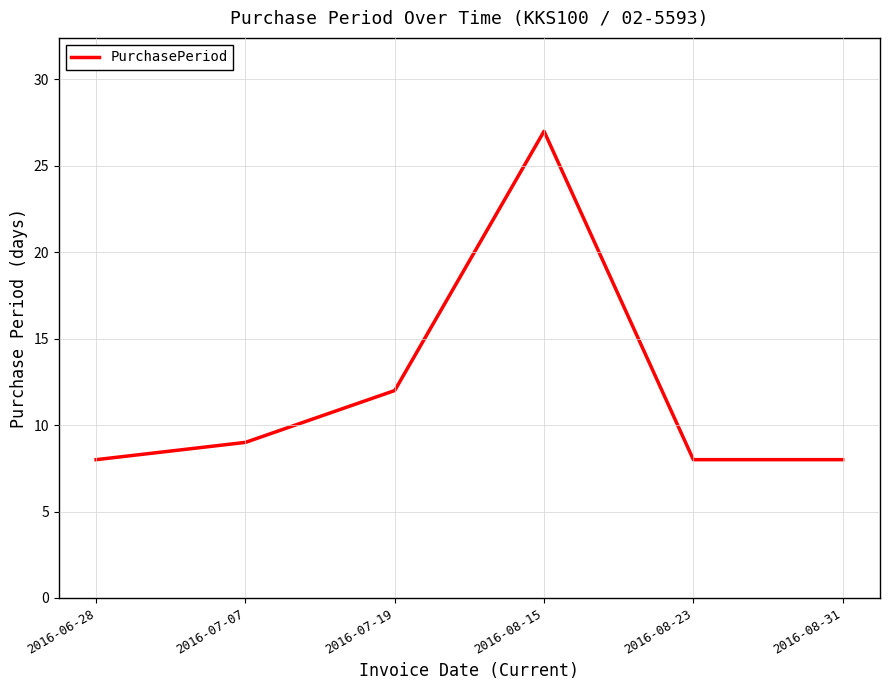

What is the average value?

12